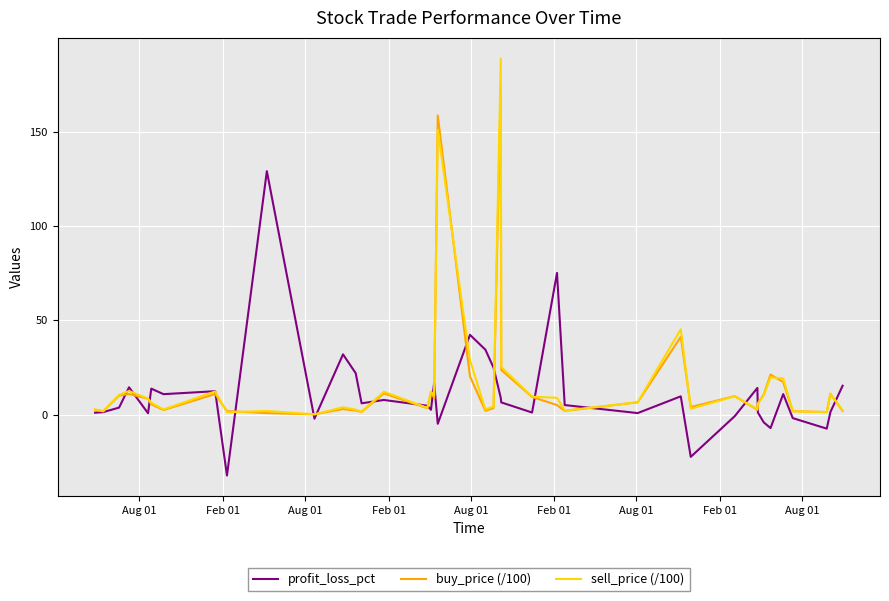

Which series has the widest spread of values?

sell_price (/100)